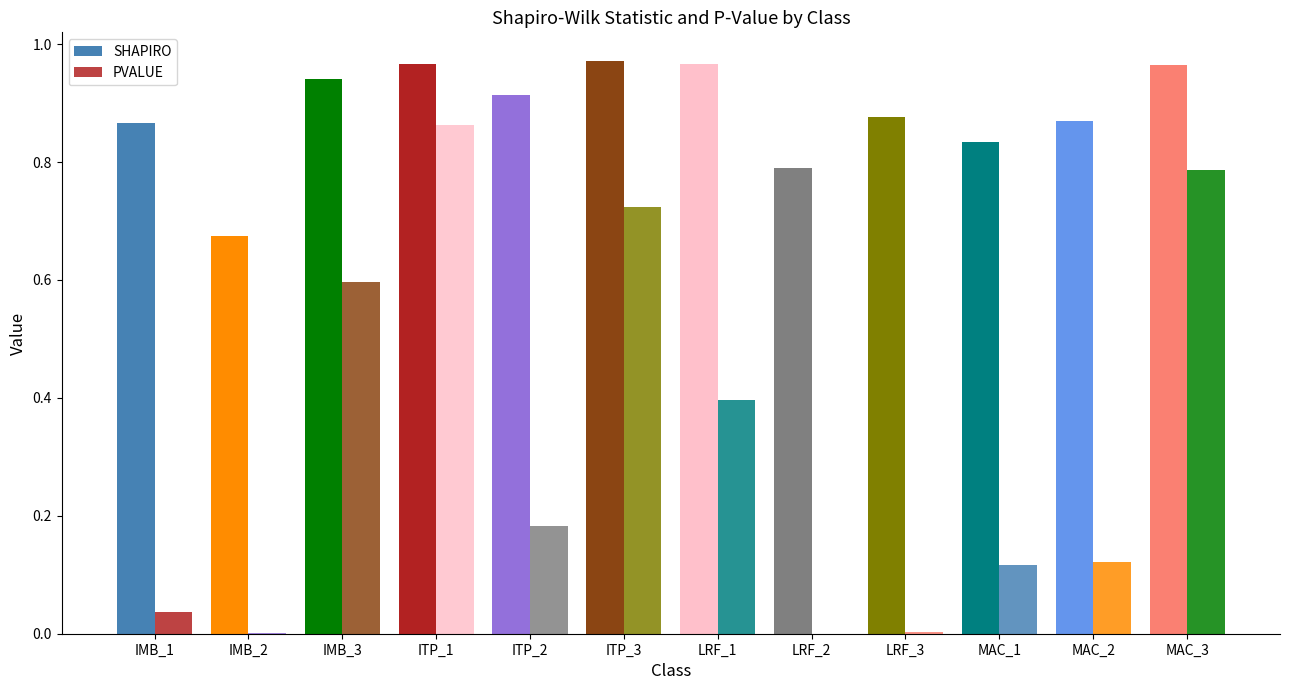

What is the sum of the SHAPIRO values at MAC_1 and ITP_2?

1.7